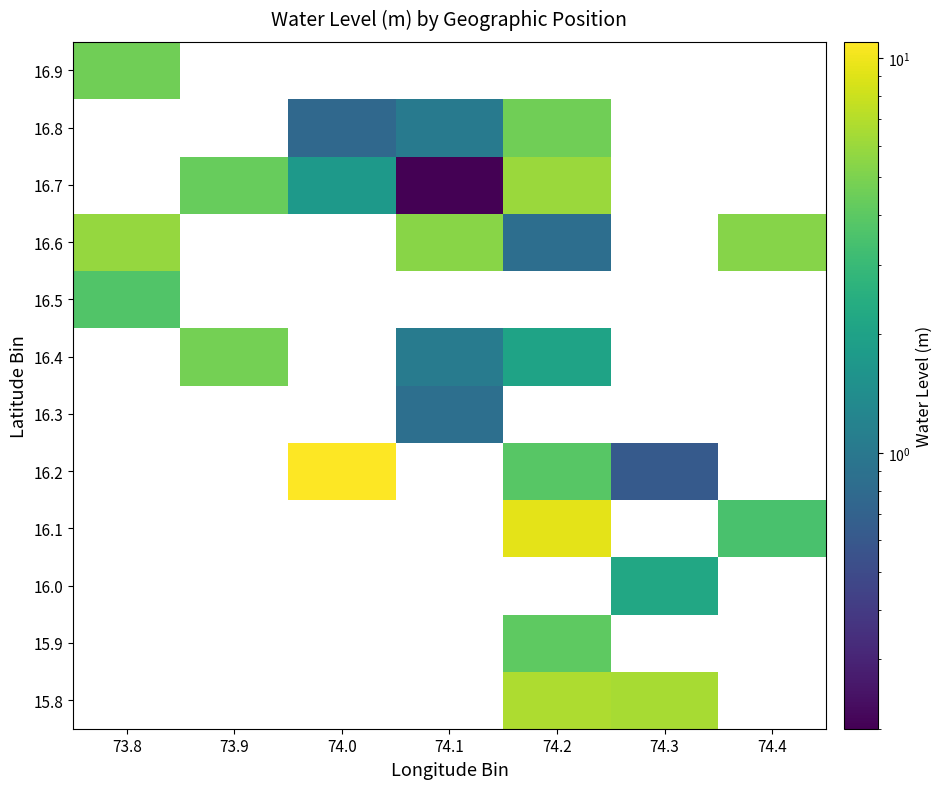

How many values in the 16.6 series exceed 5?

3